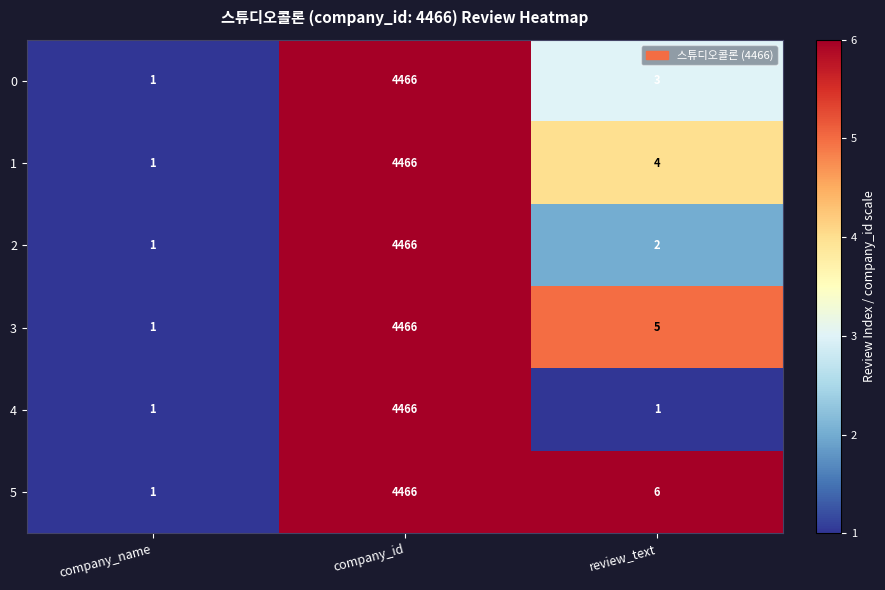

At which category is the sum across all series the highest?

company_id